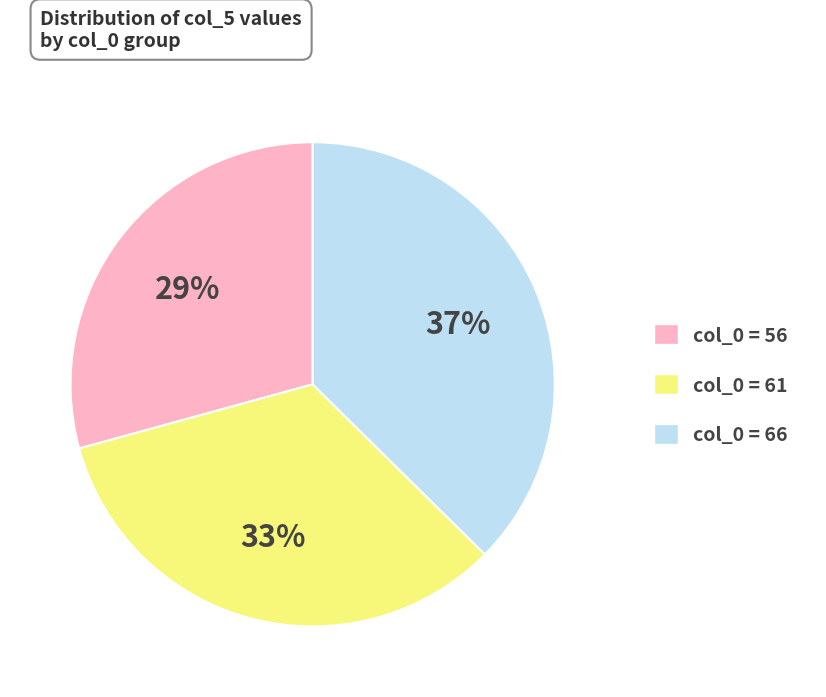

To the nearest percent, what is the average slice percentage?

33%